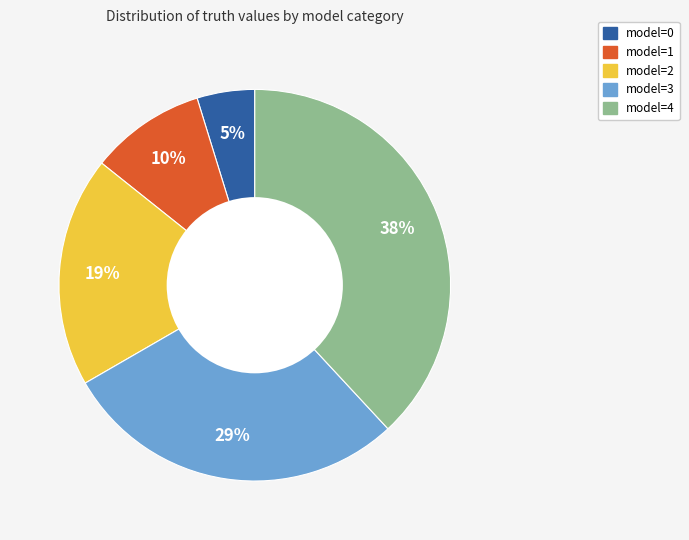

Which has a higher value, model=0 or model=3?

model=3